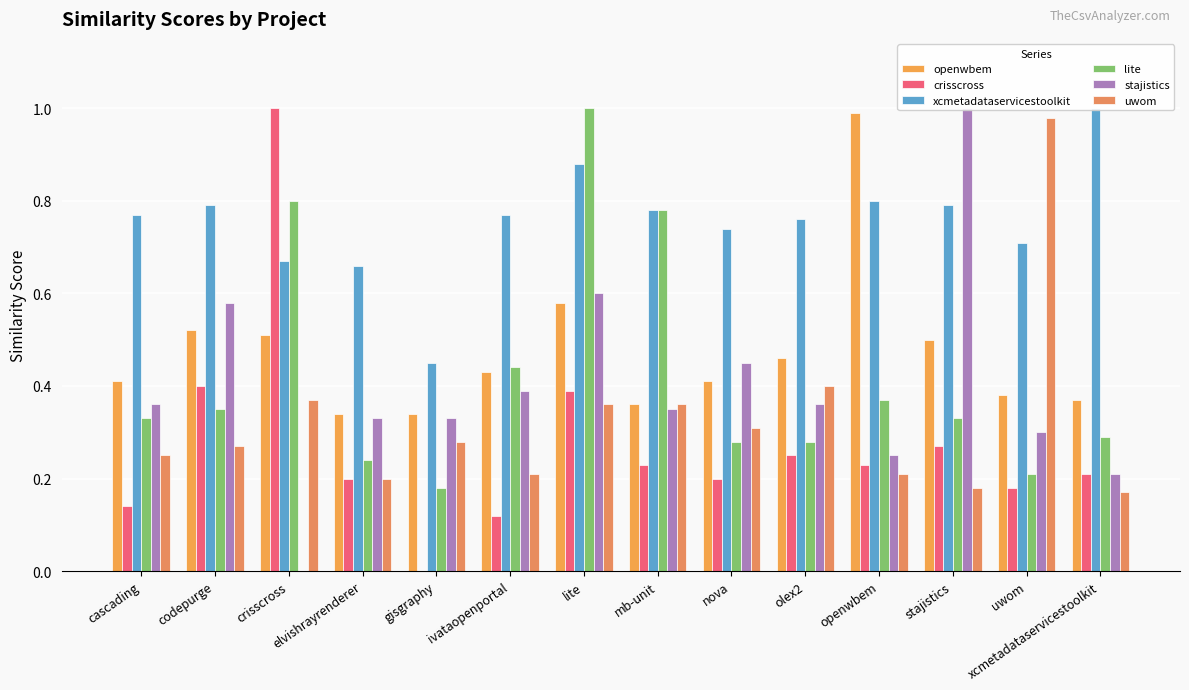

Reading right to left, extract all data points from this chart.

openwbem: xcmetadataservicestoolkit=0.4	uwom=0.4	stajistics=0.5	openwbem=1.0	olex2=0.5	nova=0.4	mb-unit=0.4	lite=0.6	ivataopenportal=0.4	gisgraphy=0.3	elvishrayrenderer=0.3	crisscross=0.5	codepurge=0.5	cascading=0.4
crisscross: xcmetadataservicestoolkit=0.2	uwom=0.2	stajistics=0.3	openwbem=0.2	olex2=0.2	nova=0.2	mb-unit=0.2	lite=0.4	ivataopenportal=0.1	gisgraphy=0.0	elvishrayrenderer=0.2	crisscross=1.0	codepurge=0.4	cascading=0.1
xcmetadataservicestoolkit: xcmetadataservicestoolkit=1.0	uwom=0.7	stajistics=0.8	openwbem=0.8	olex2=0.8	nova=0.7	mb-unit=0.8	lite=0.9	ivataopenportal=0.8	gisgraphy=0.5	elvishrayrenderer=0.7	crisscross=0.7	codepurge=0.8	cascading=0.8
lite: xcmetadataservicestoolkit=0.3	uwom=0.2	stajistics=0.3	openwbem=0.4	olex2=0.3	nova=0.3	mb-unit=0.8	lite=1.0	ivataopenportal=0.4	gisgraphy=0.2	elvishrayrenderer=0.2	crisscross=0.8	codepurge=0.3	cascading=0.3
stajistics: xcmetadataservicestoolkit=0.2	uwom=0.3	stajistics=1.0	openwbem=0.2	olex2=0.4	nova=0.5	mb-unit=0.3	lite=0.6	ivataopenportal=0.4	gisgraphy=0.3	elvishrayrenderer=0.3	crisscross=0.0	codepurge=0.6	cascading=0.4
uwom: xcmetadataservicestoolkit=0.2	uwom=1.0	stajistics=0.2	openwbem=0.2	olex2=0.4	nova=0.3	mb-unit=0.4	lite=0.4	ivataopenportal=0.2	gisgraphy=0.3	elvishrayrenderer=0.2	crisscross=0.4	codepurge=0.3	cascading=0.2